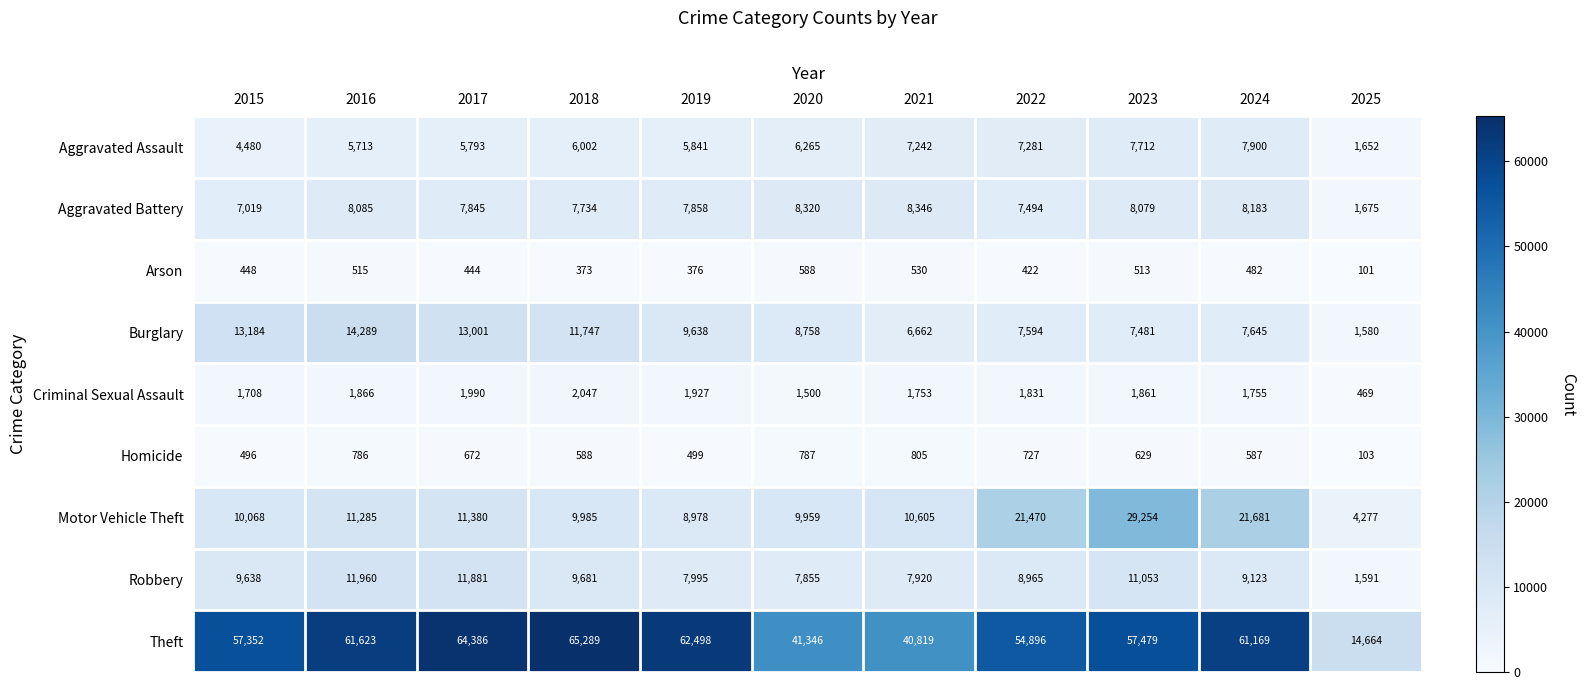

At which category is the sum across all series the highest?

2023